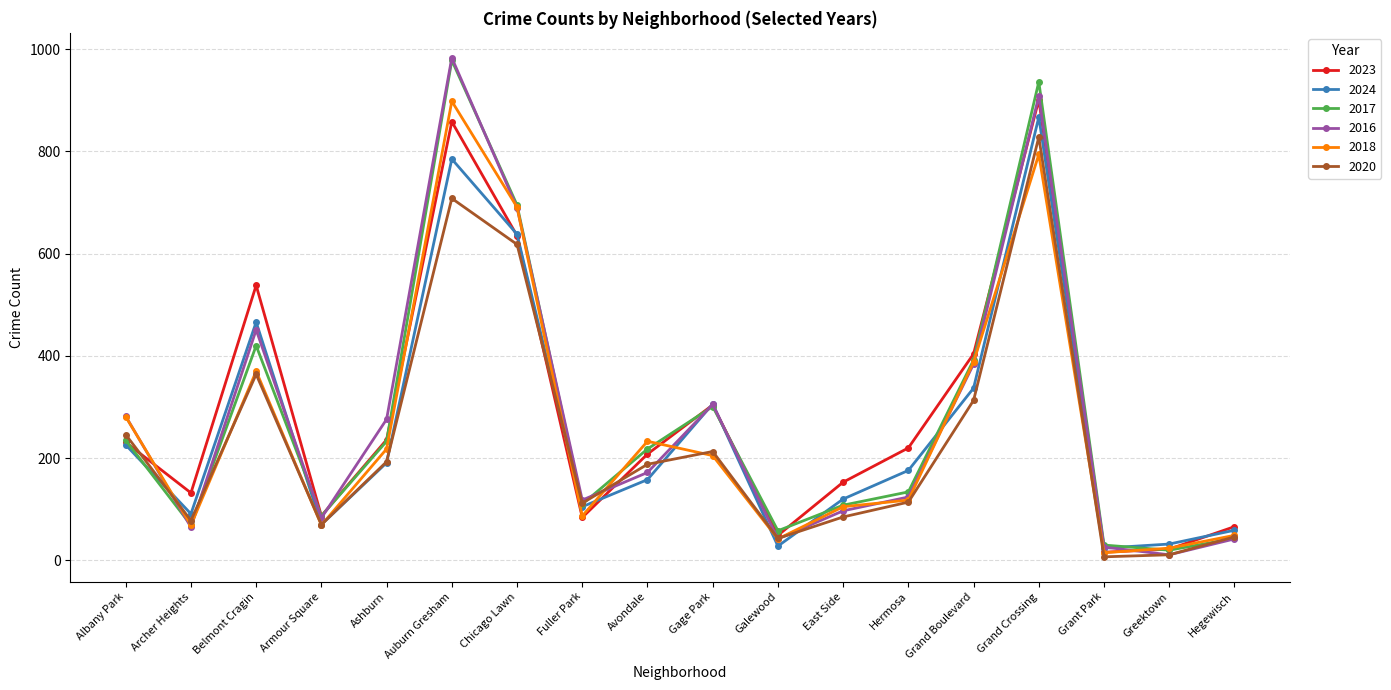

The value of 2018 at Grant Park is 15. True or false?

True